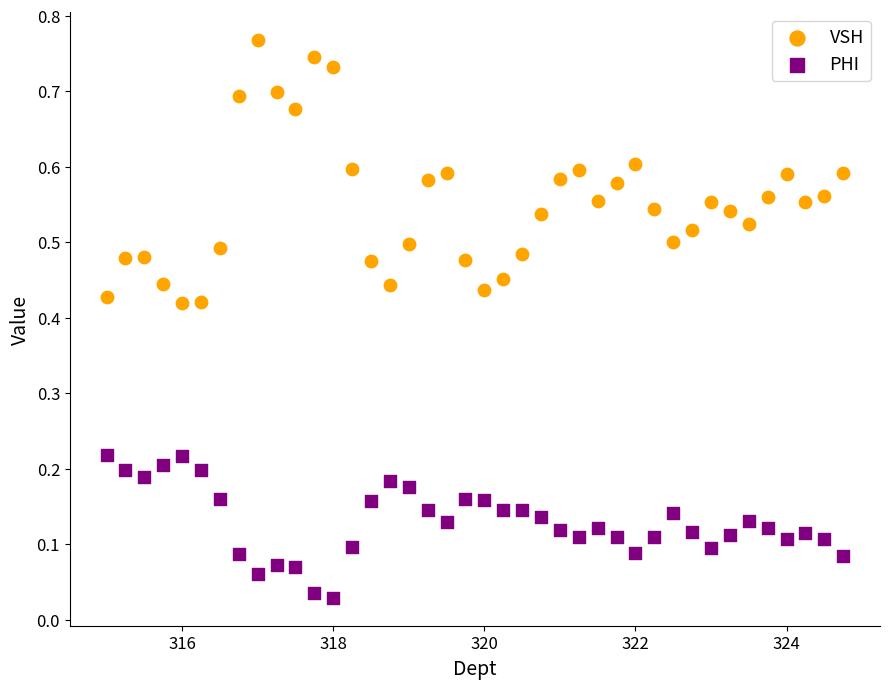

Across all data points, what is the range of X values (max minus min)?

9.8